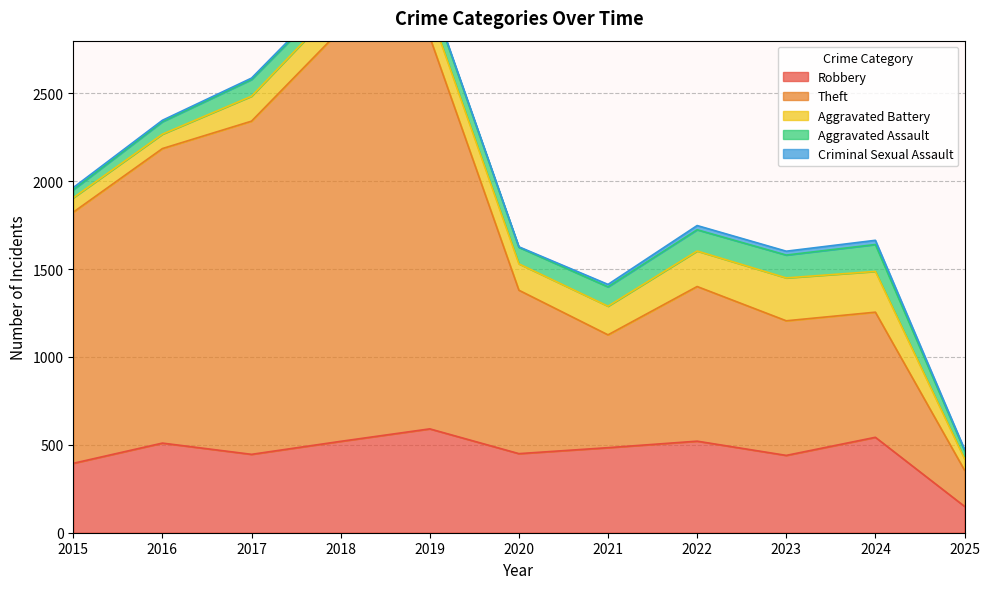

At which category is the sum across all series the highest?

2018